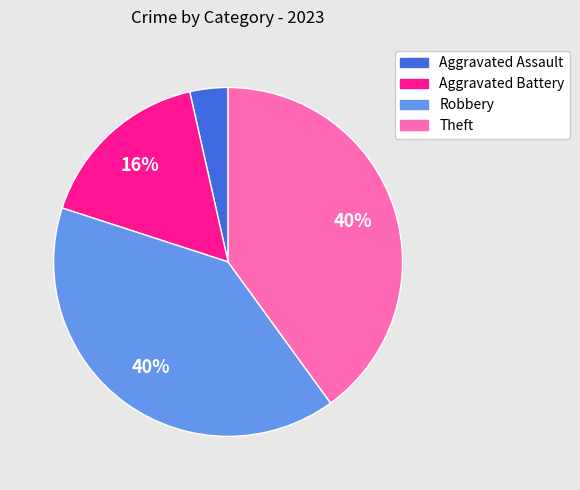

Between Robbery and Aggravated Battery, which is larger?

Robbery